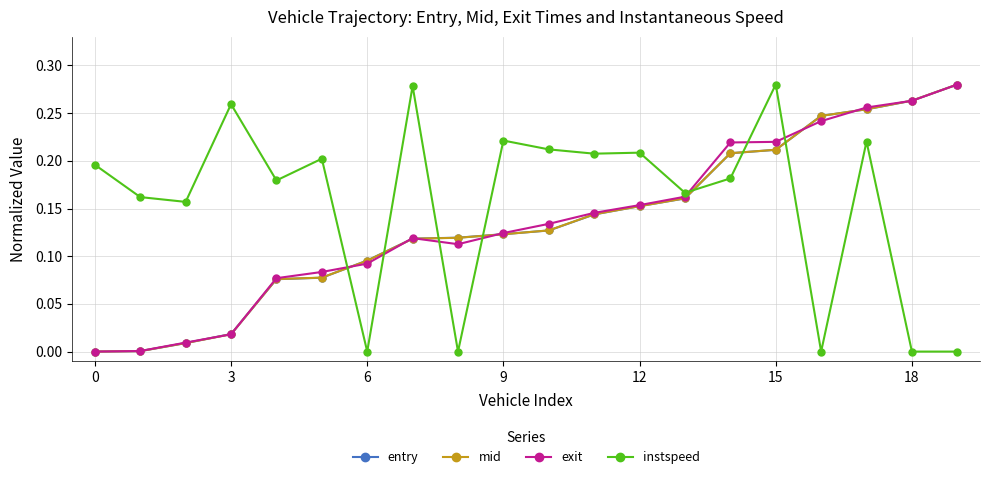

True or false: instspeed and entry cross at least once.

True